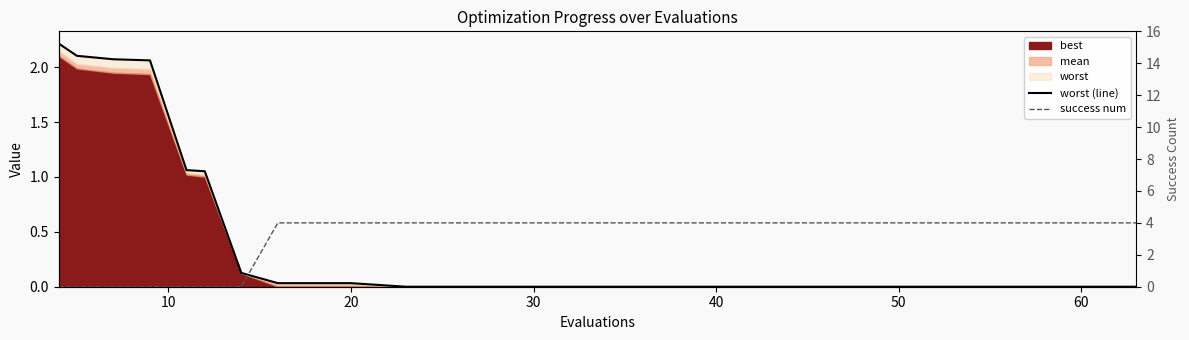

What is the difference between the maximum and minimum values in the success num series?

4.0